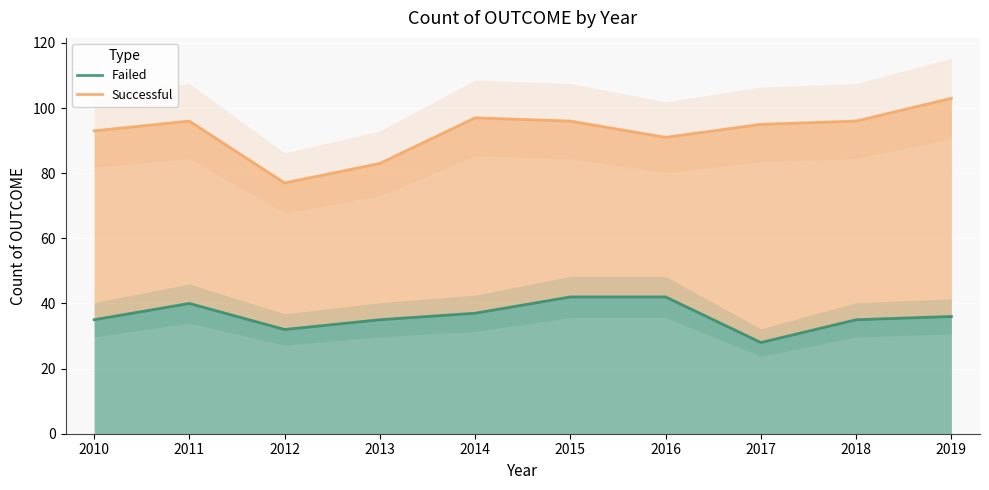

What is the difference between the highest and lowest values at 2015?

54